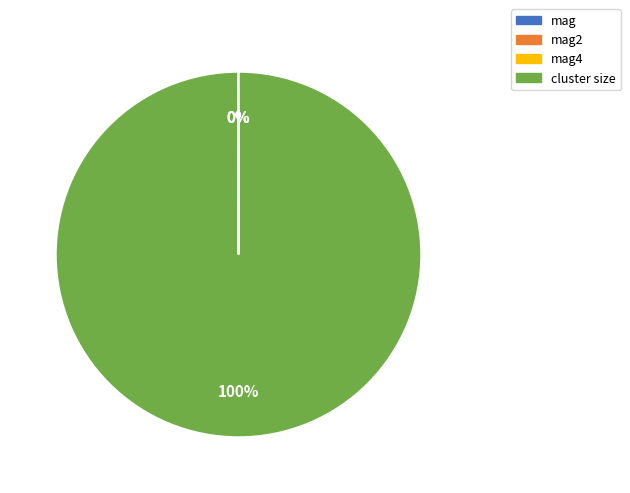

What percentage is the cluster size slice, to the nearest percent?

100%